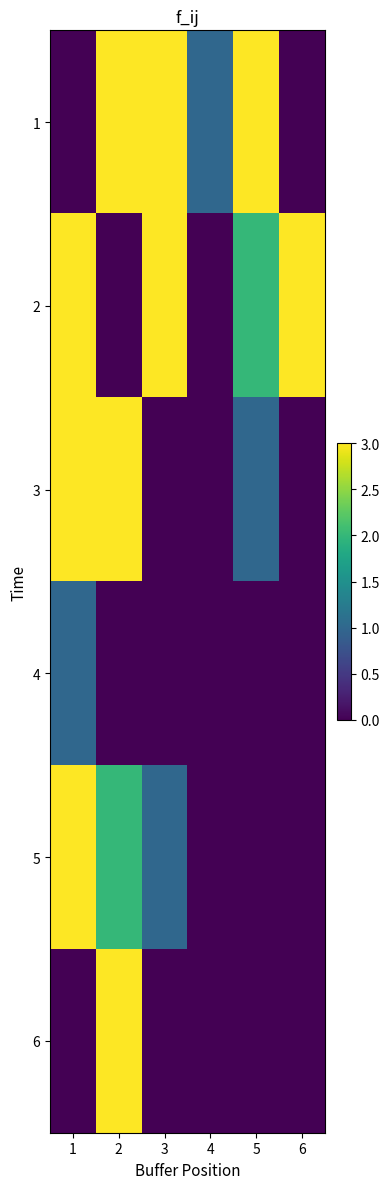

How many series are shown in this chart?

6